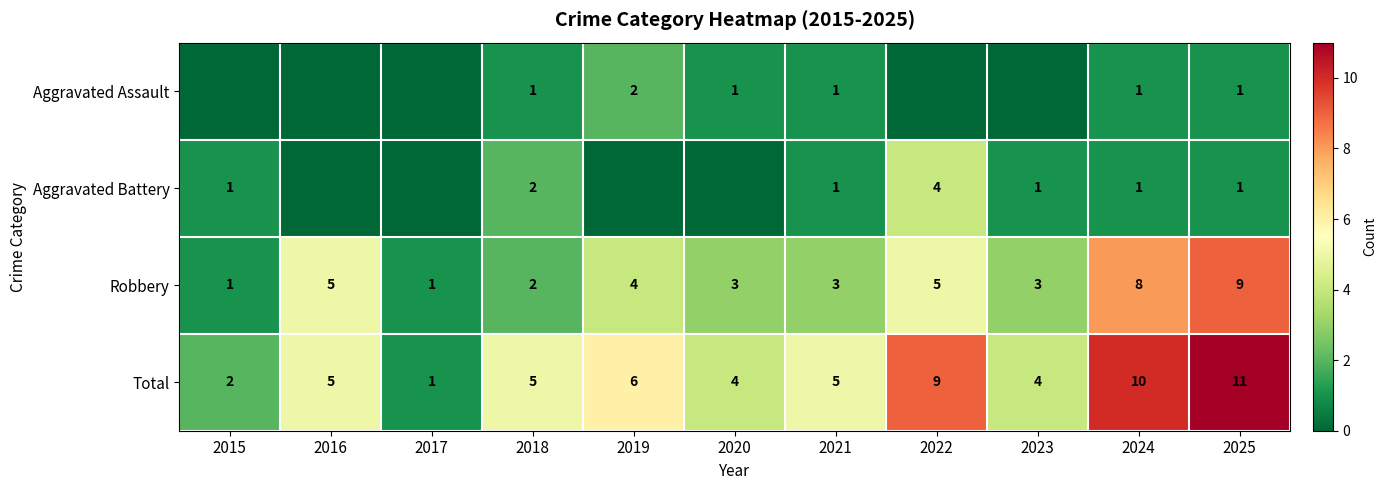

What is the sum of all Total values?

62